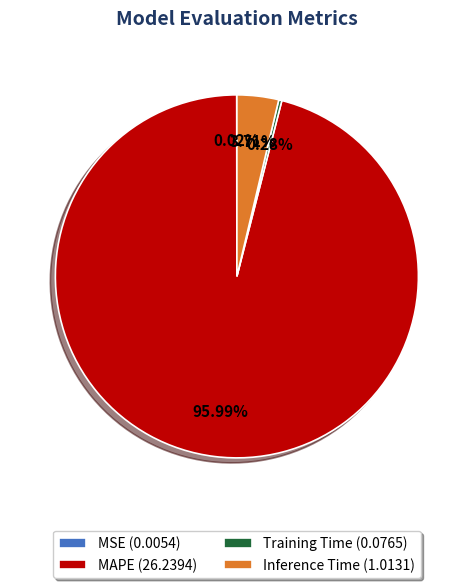

To the nearest percent, what is the combined percentage of Training Time and Inference Time?

4%